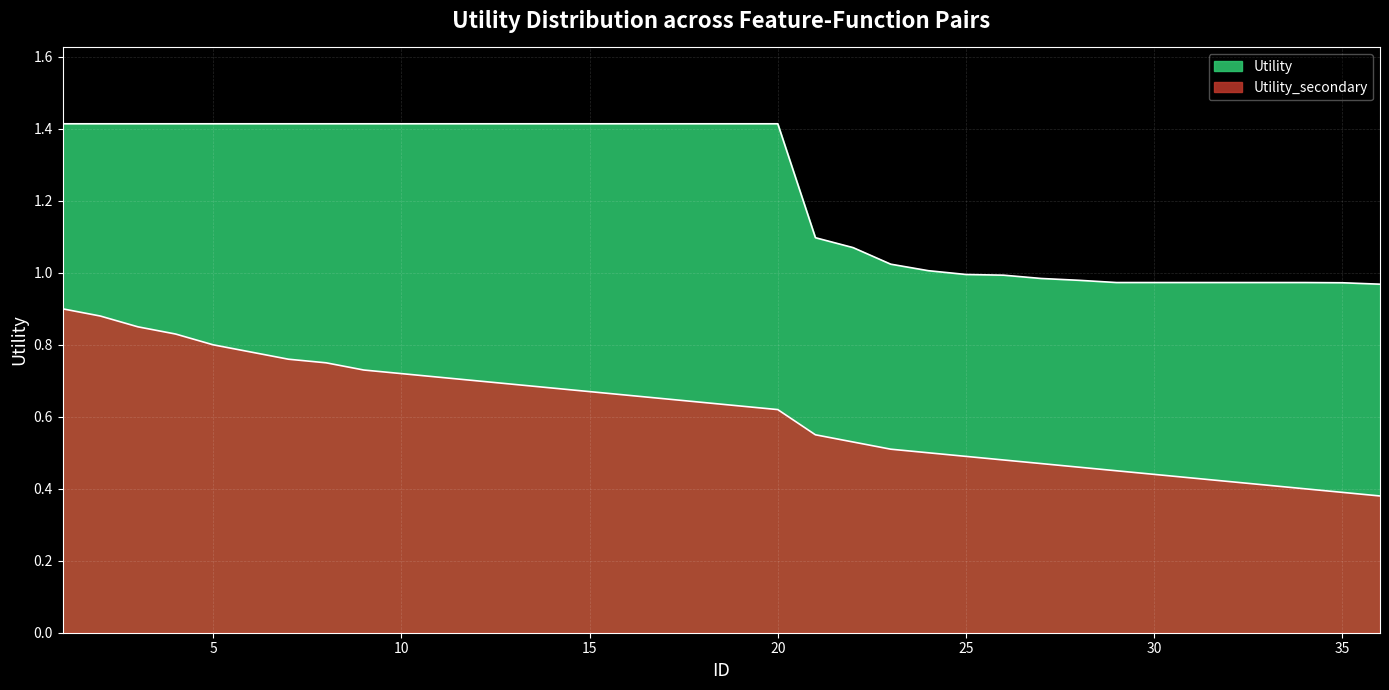

What is the difference between the Utility values at 3 and 35?

0.4